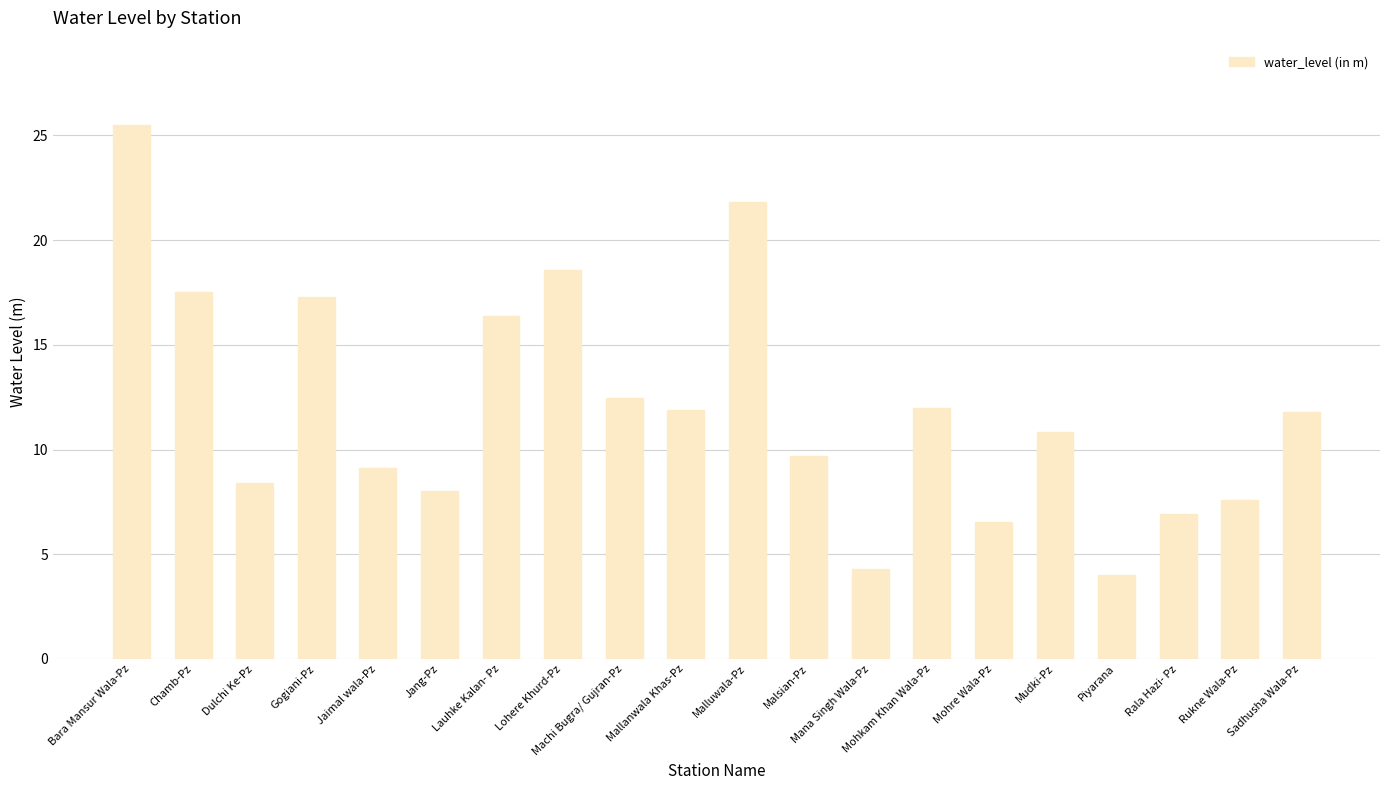

What is the value of the 17th bar from the left?

4.0